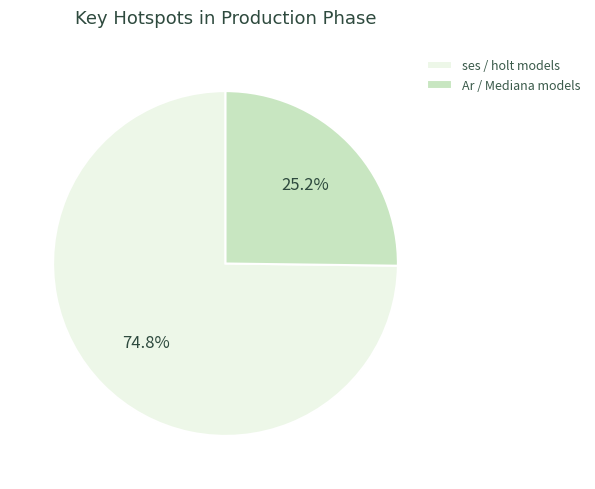

Rank the categories by value from highest to lowest.

ses / holt models, Ar / Mediana models